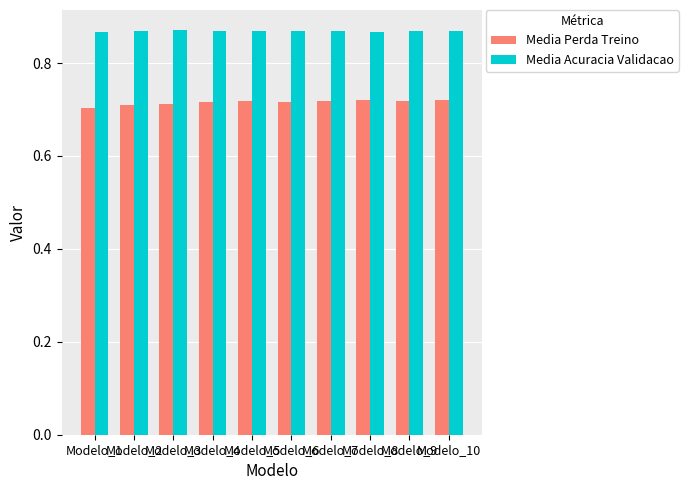

What are all the series names shown in the legend?

Media Perda Treino, Media Acuracia Validacao